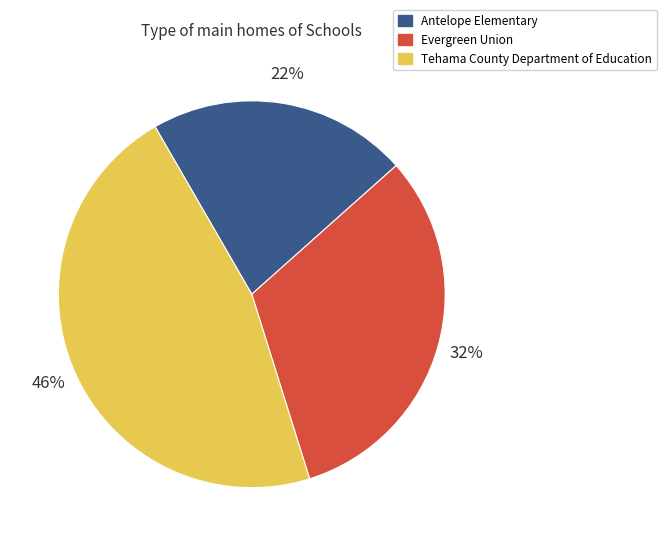

Between Tehama County Department of Education and Evergreen Union, which is larger?

Tehama County Department of Education